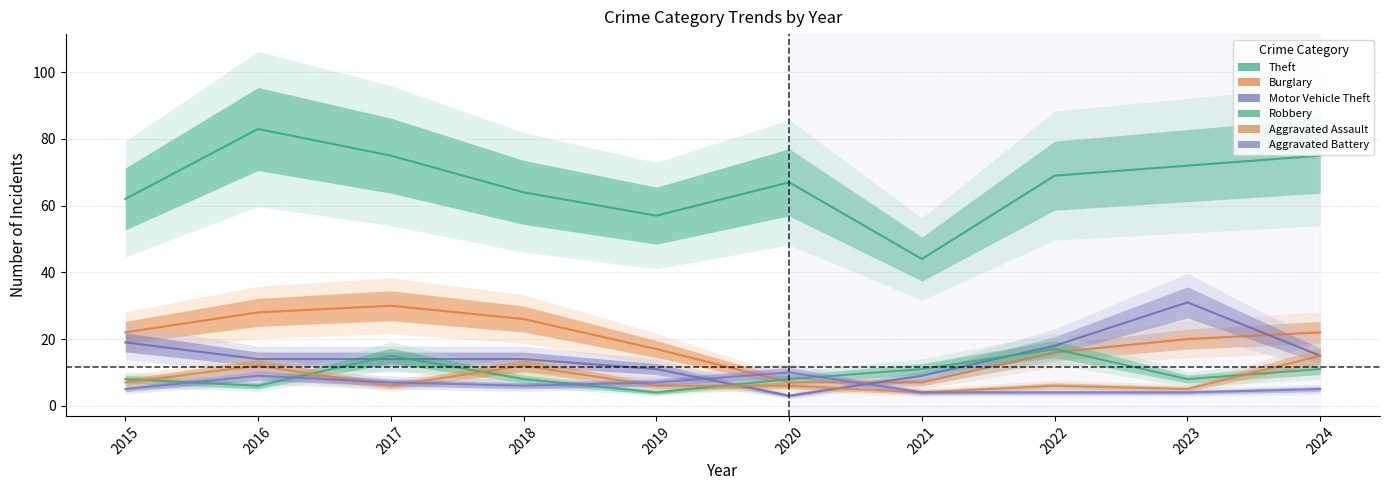

How many series are shown in this chart?

6